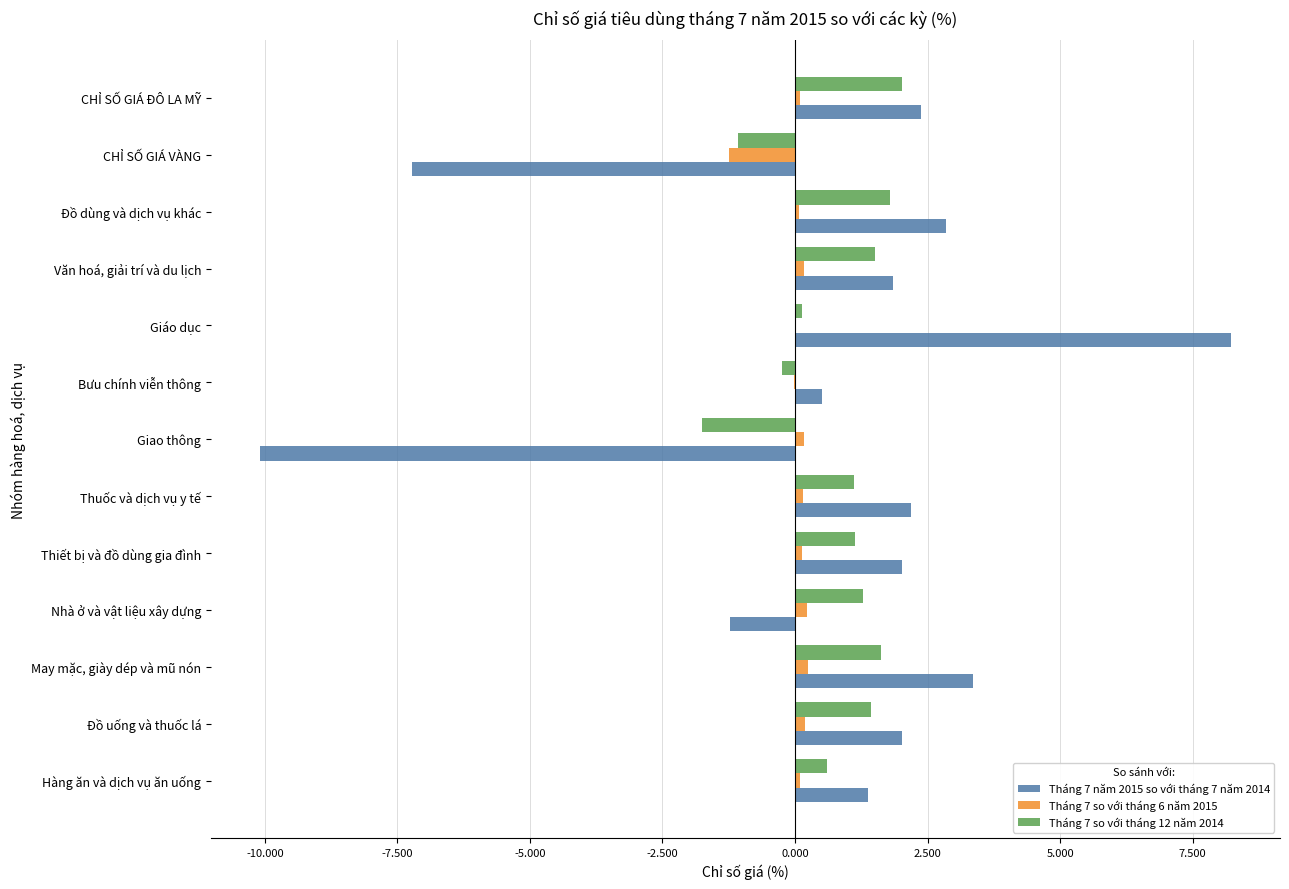

Is it true that Tháng 7 so với tháng 6 năm 2015 equals 0.0 at Giáo dục?

True